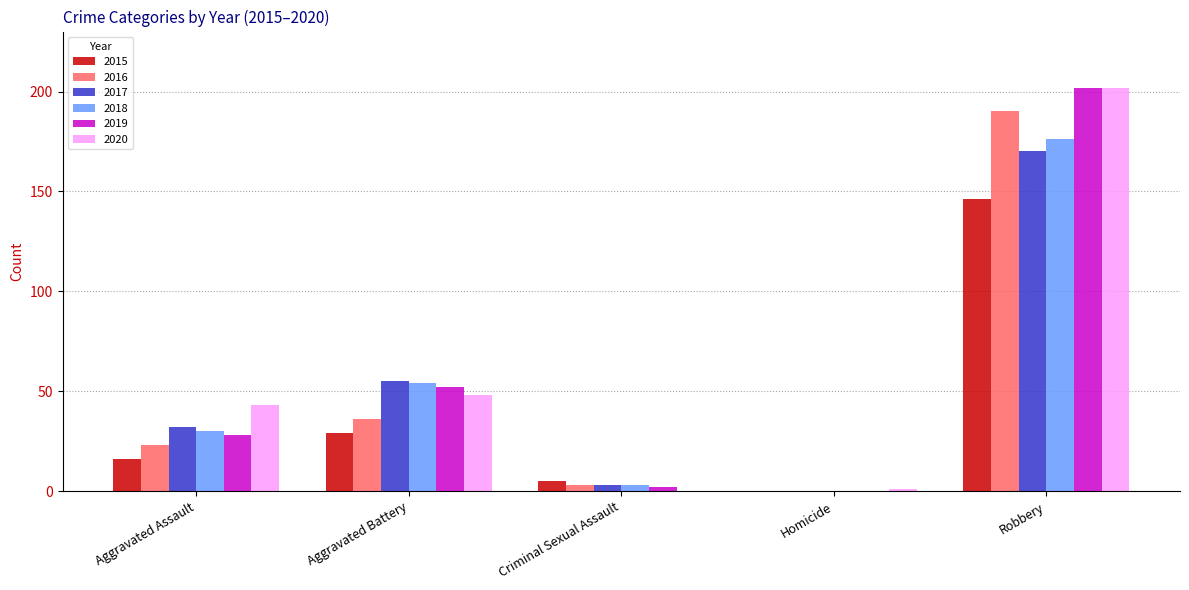

At which category is the sum across all series the highest?

Robbery